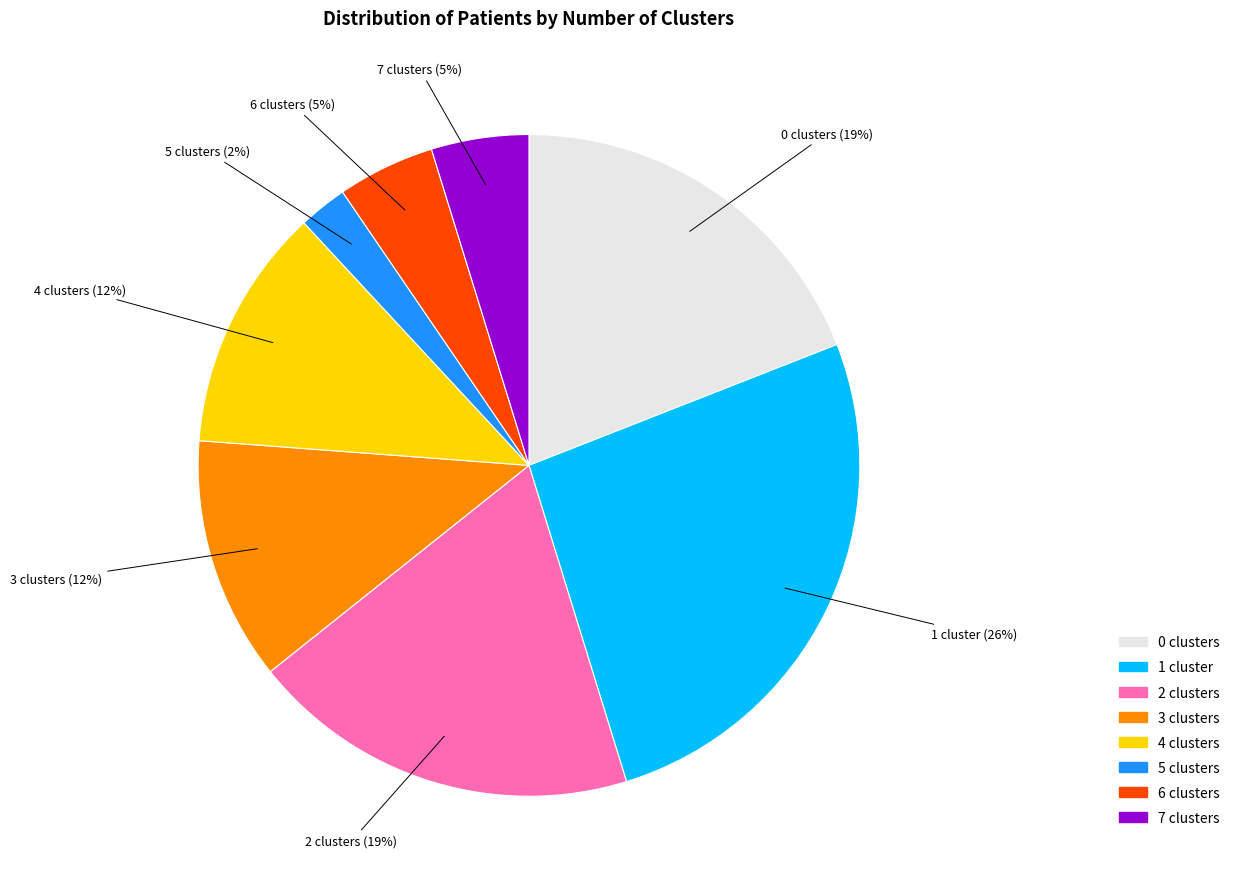

To the nearest percent, what portion does 6 clusters represent?

5%